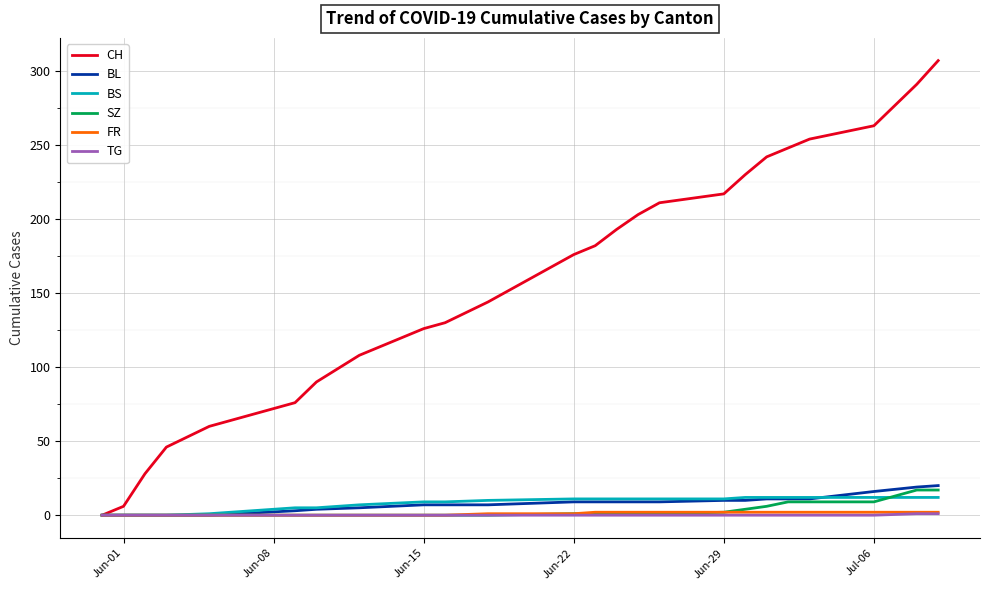

What is the greatest value displayed?

307